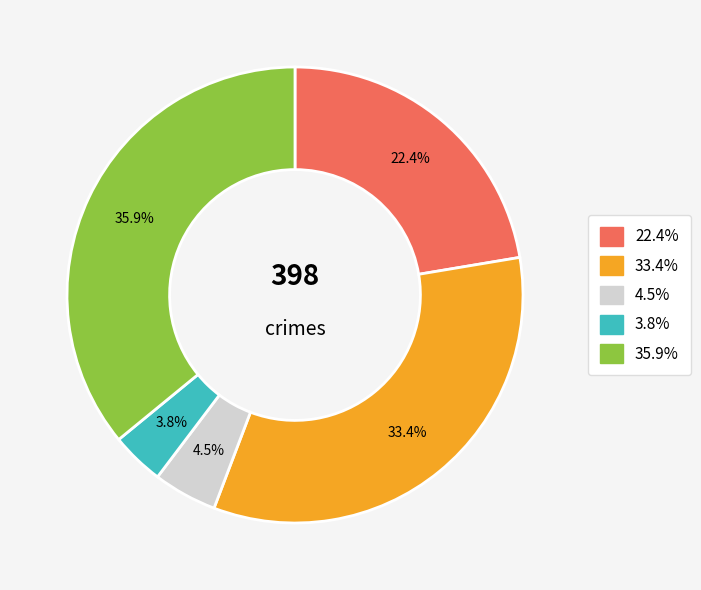

Is there any slice that represents more than half of the pie?

No